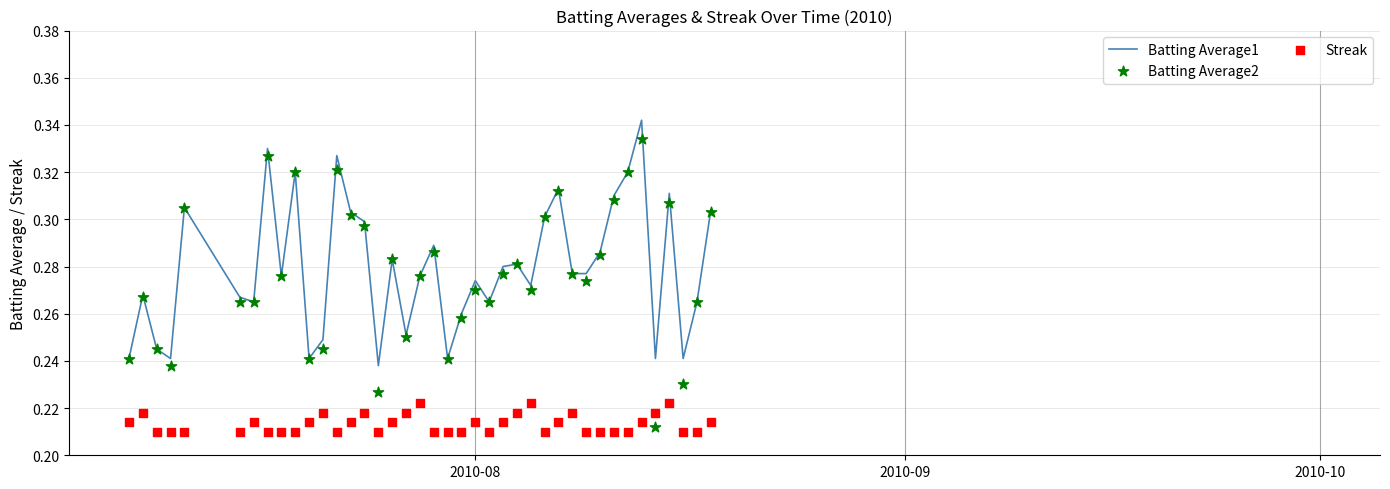

Which series has the largest total across all categories?

Batting Average1